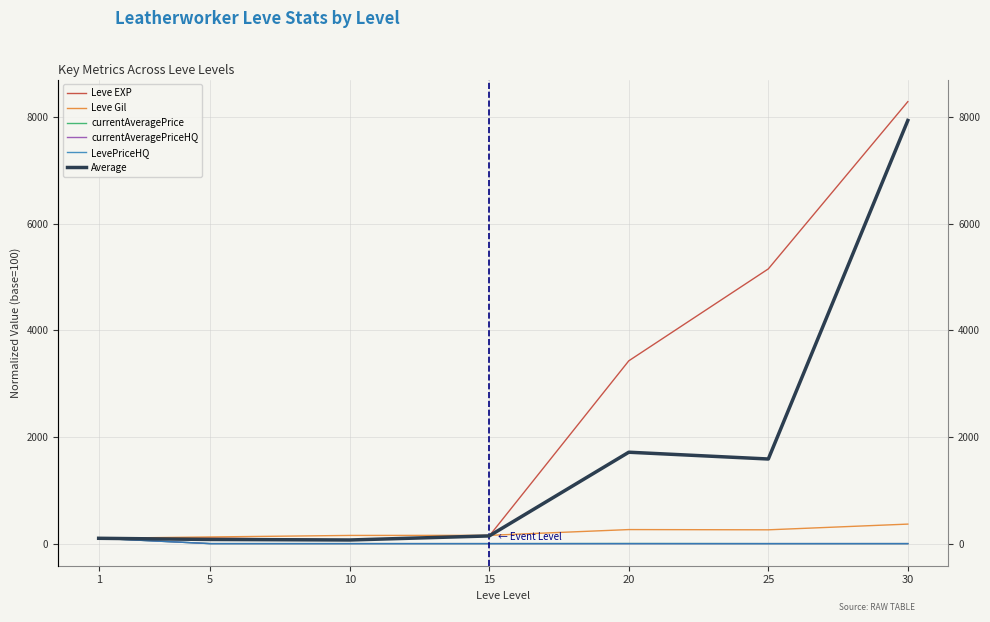

Rank the series by their maximum value, from lowest to highest.

currentAveragePrice, currentAveragePriceHQ, LevePriceHQ, Leve Gil, Average, Leve EXP